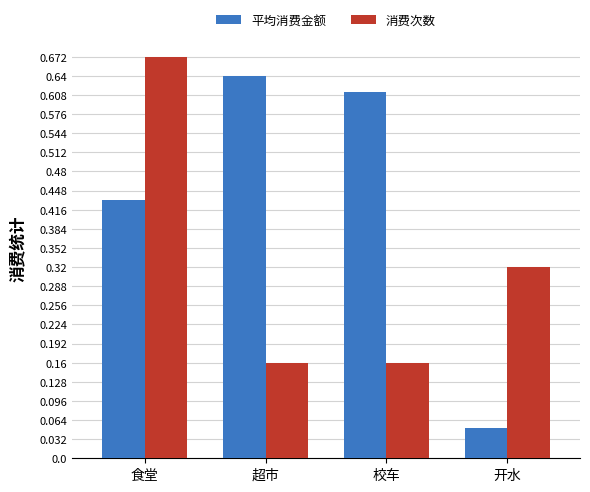

What is the sum of all 平均消费金额 values?

1.7